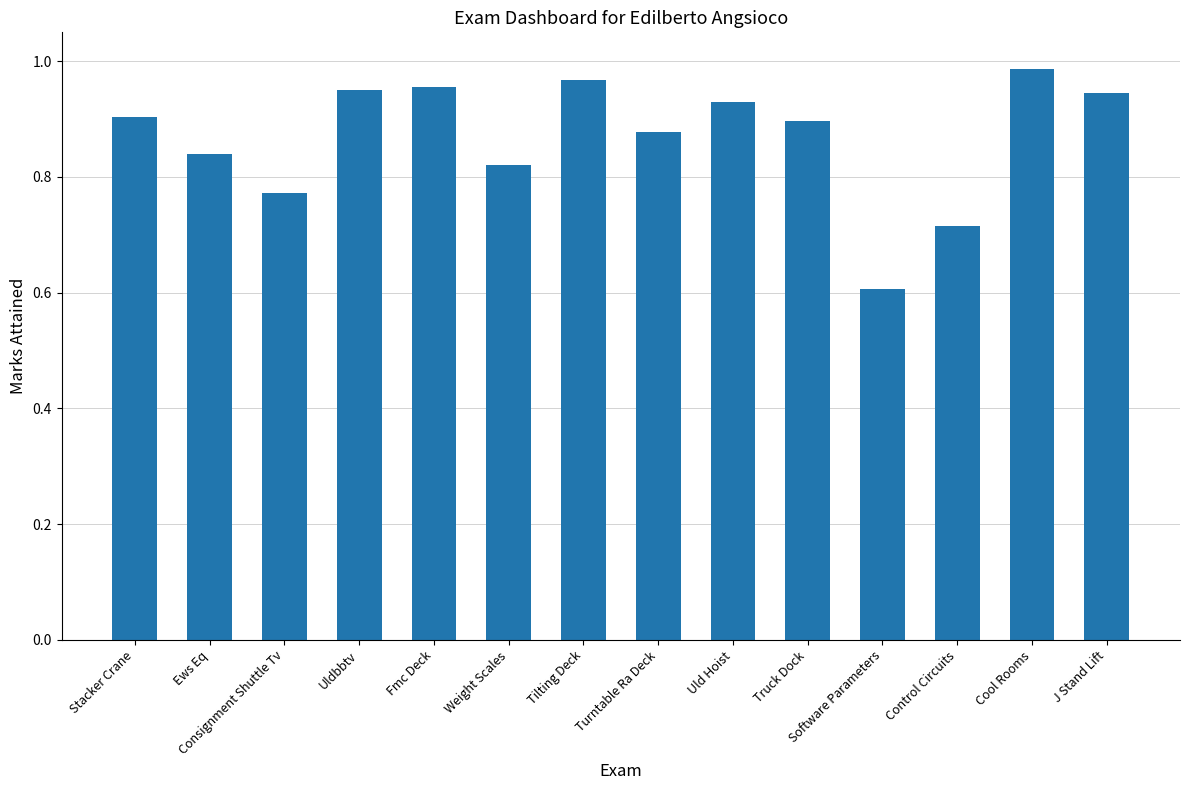

At which category does the chart reach its minimum across all series?

Software Parameters